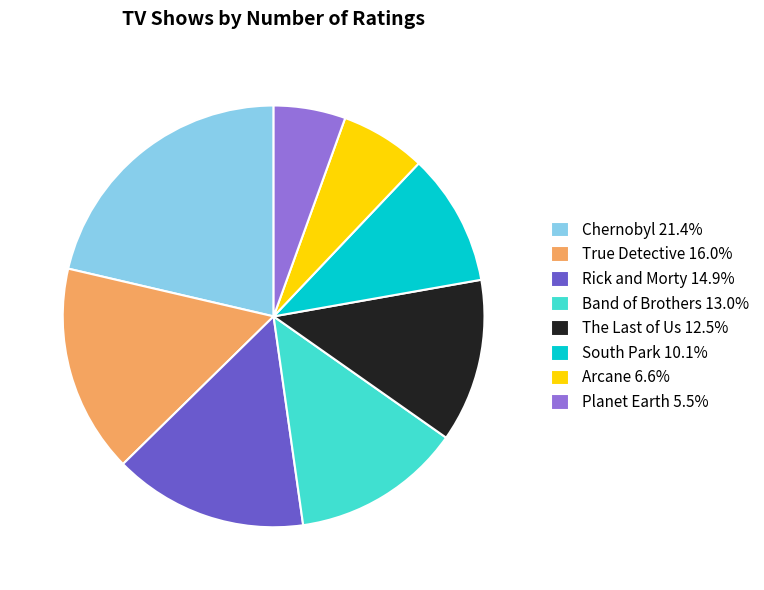

What is the smallest slice in the pie chart?

Planet Earth